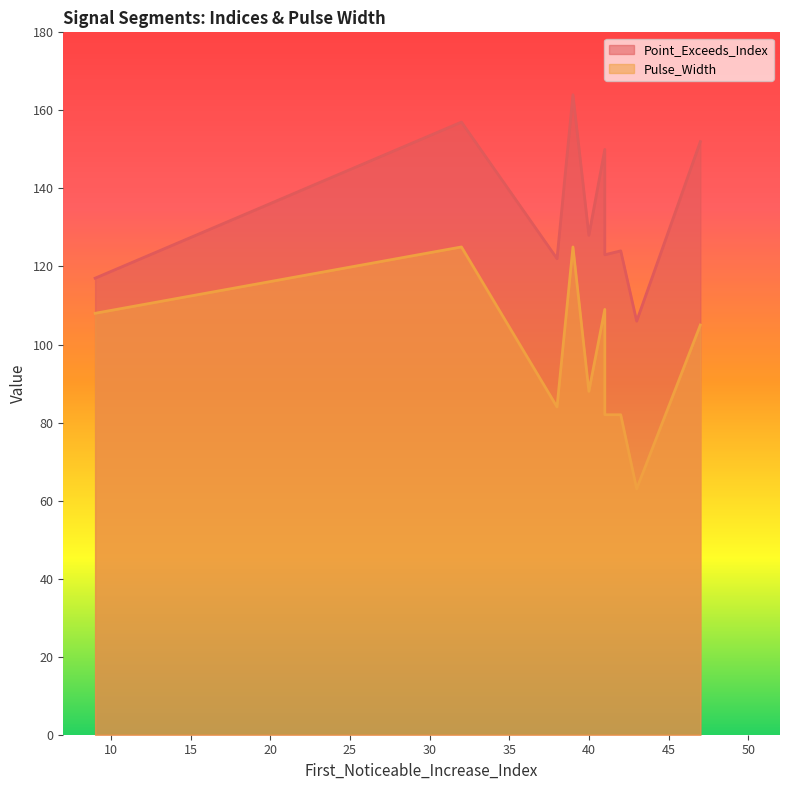

Count the number of categories in the chart.

10